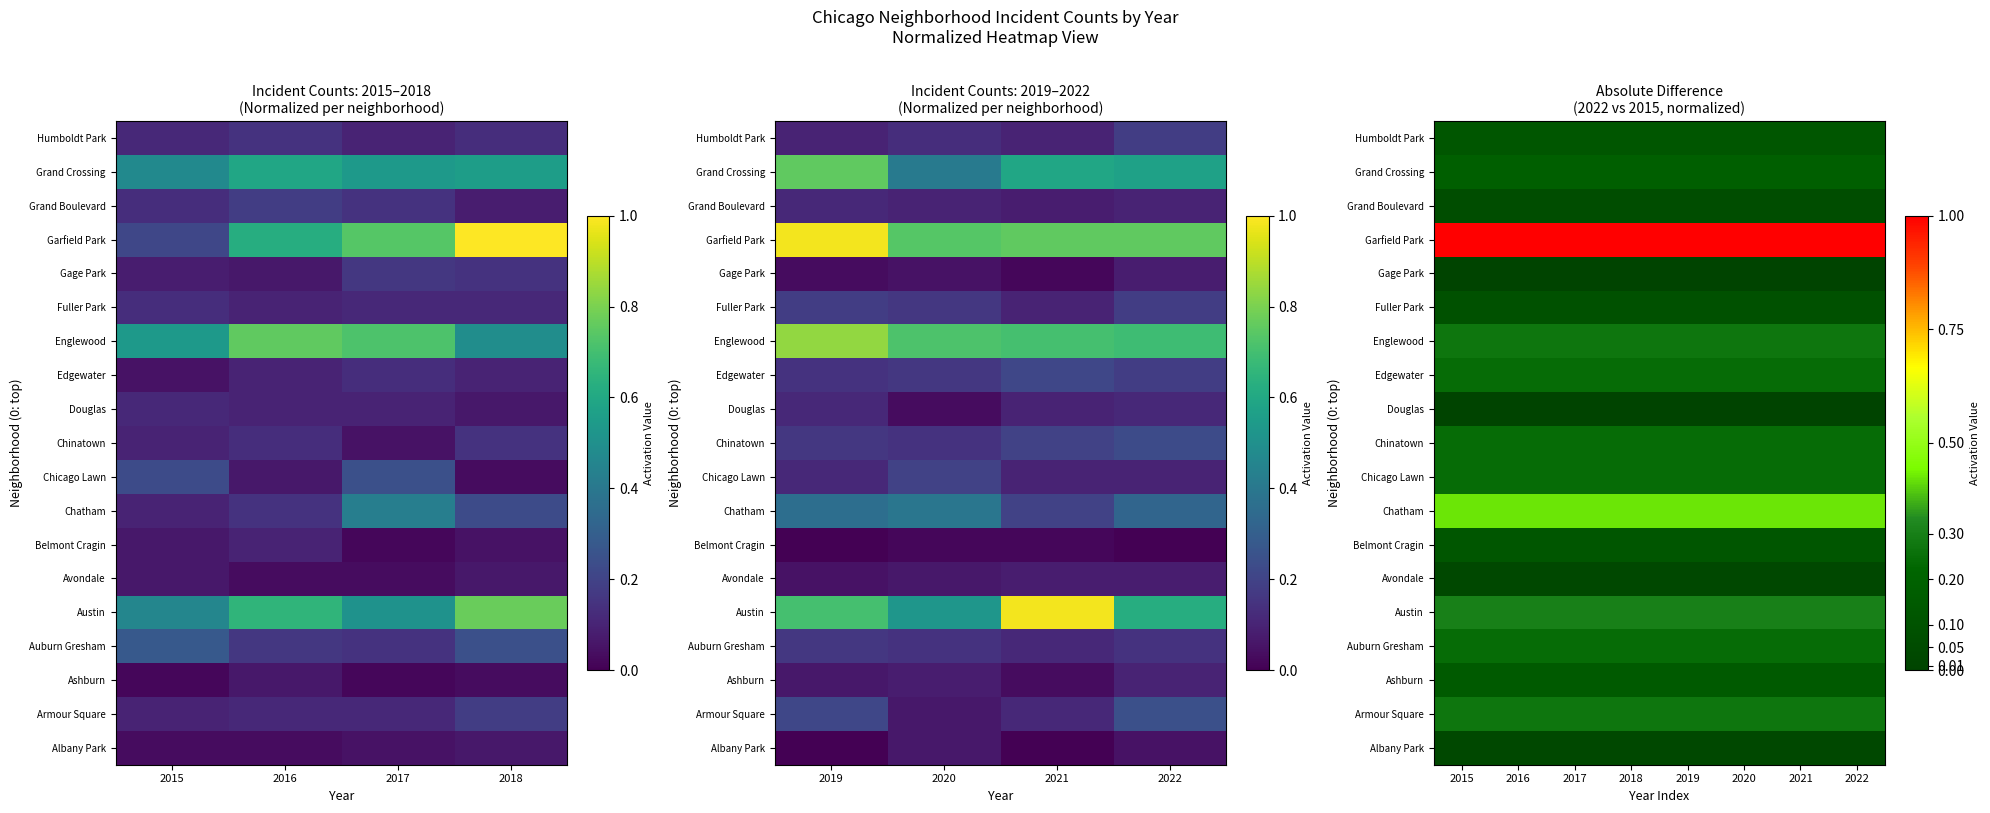

At 2020, list the series in order from smallest to largest.

Douglas, Gage Park, Albany Park, Avondale, Grand Boulevard, Fuller Park, Belmont Cragin, Humboldt Park, Ashburn, Grand Crossing, Auburn Gresham, Chicago Lawn, Chinatown, Edgewater, Armour Square, Englewood, Austin, Chatham, Garfield Park